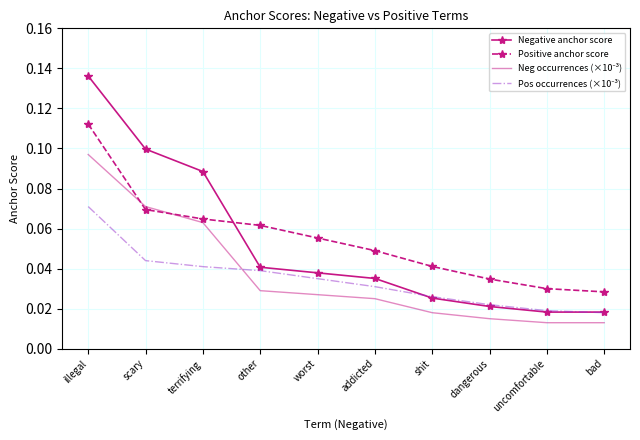

Which label corresponds to the largest value in the chart?

illegal